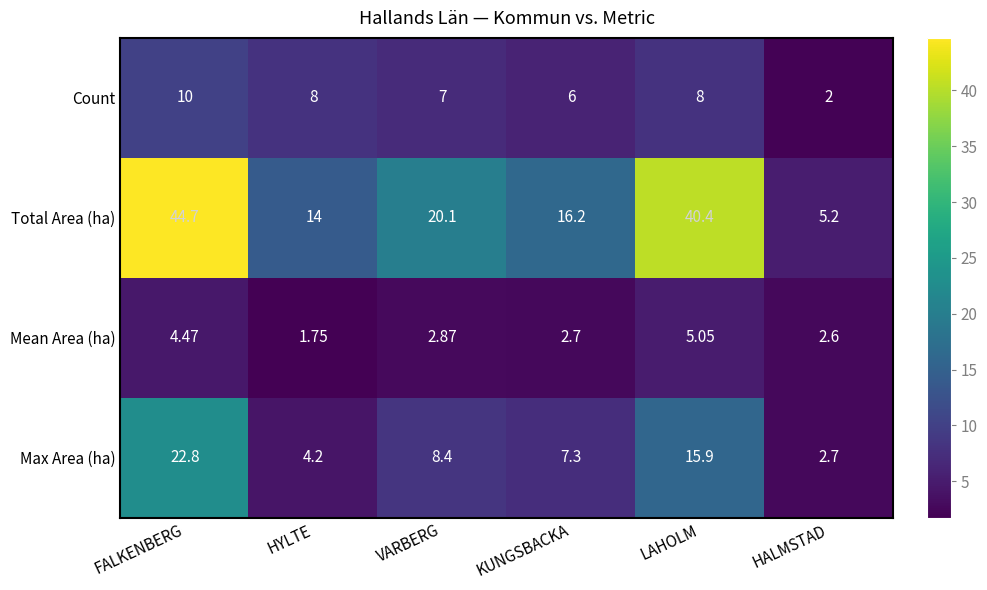

Rank the series by their average value, from highest to lowest.

Total Area (ha), Max Area (ha), Count, Mean Area (ha)